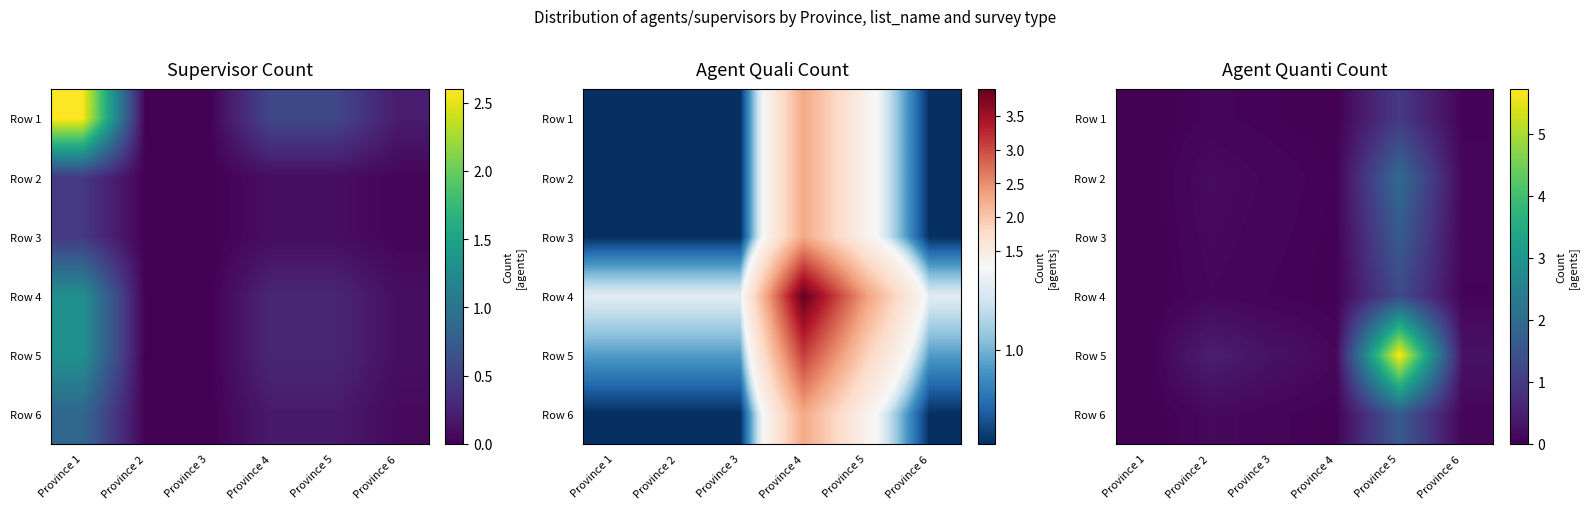

Which series has the largest range (max minus min)?

Row 5